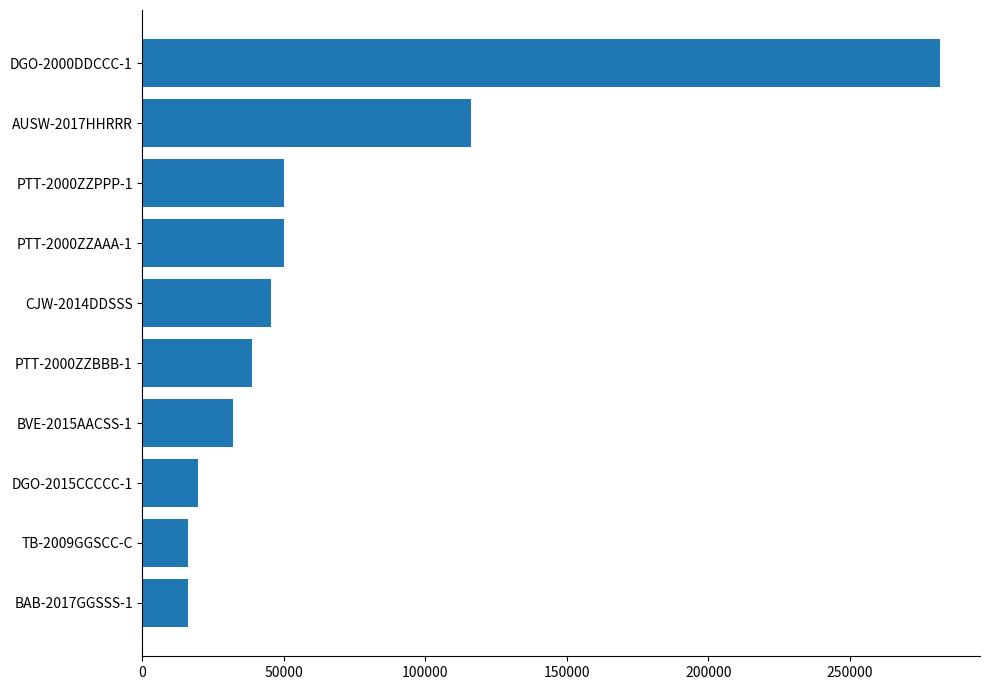

At which label is the value closest to 149011?

AUSW-2017HHRRR